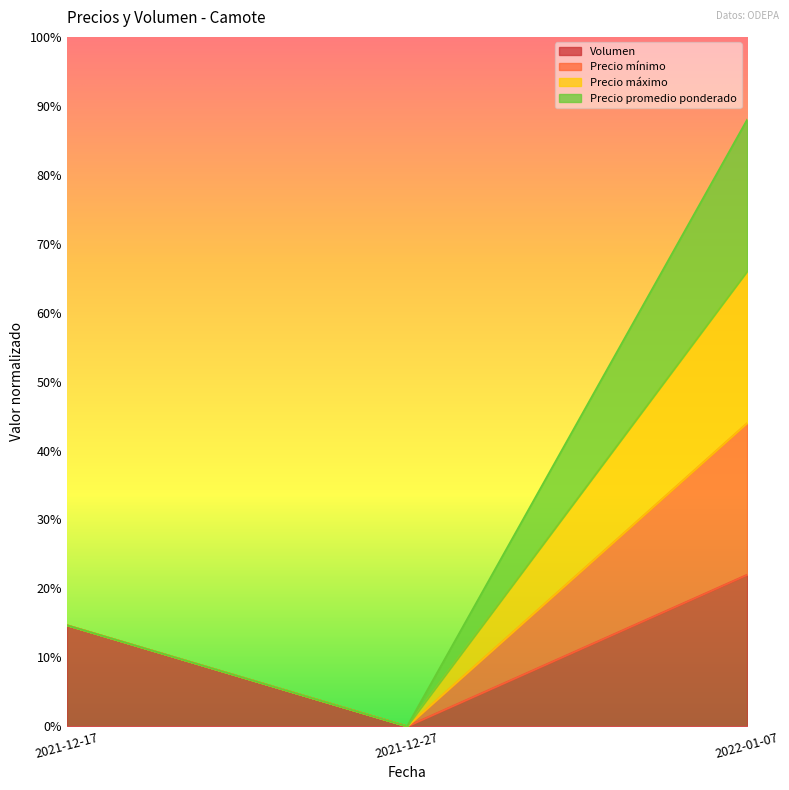

At which label does Precio mínimo reach its peak?

2022-01-07